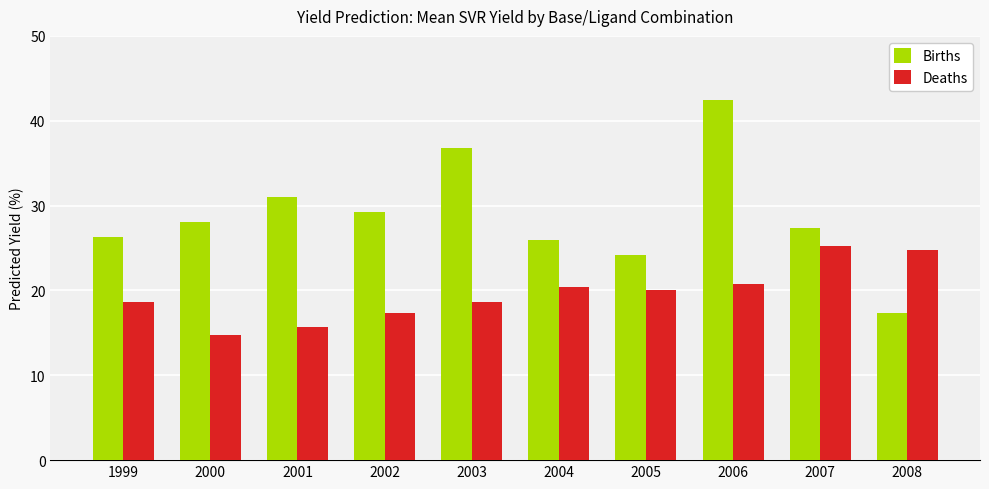

The Births series shows 10.8 at 2001. True or false?

False